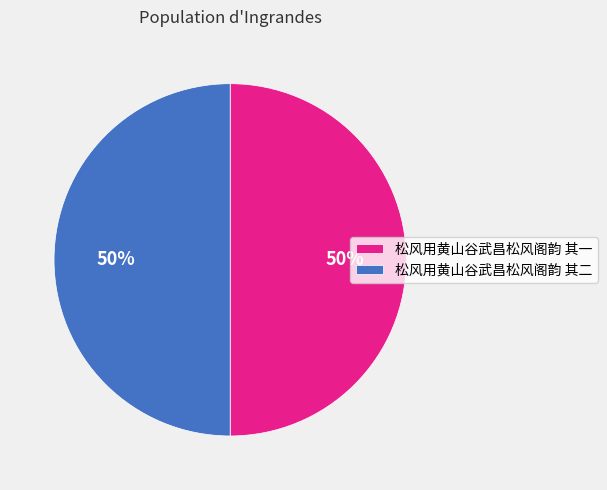

True or false: 松风用黄山谷武昌松风阁韵 其一 accounts for 58% of the total.

False